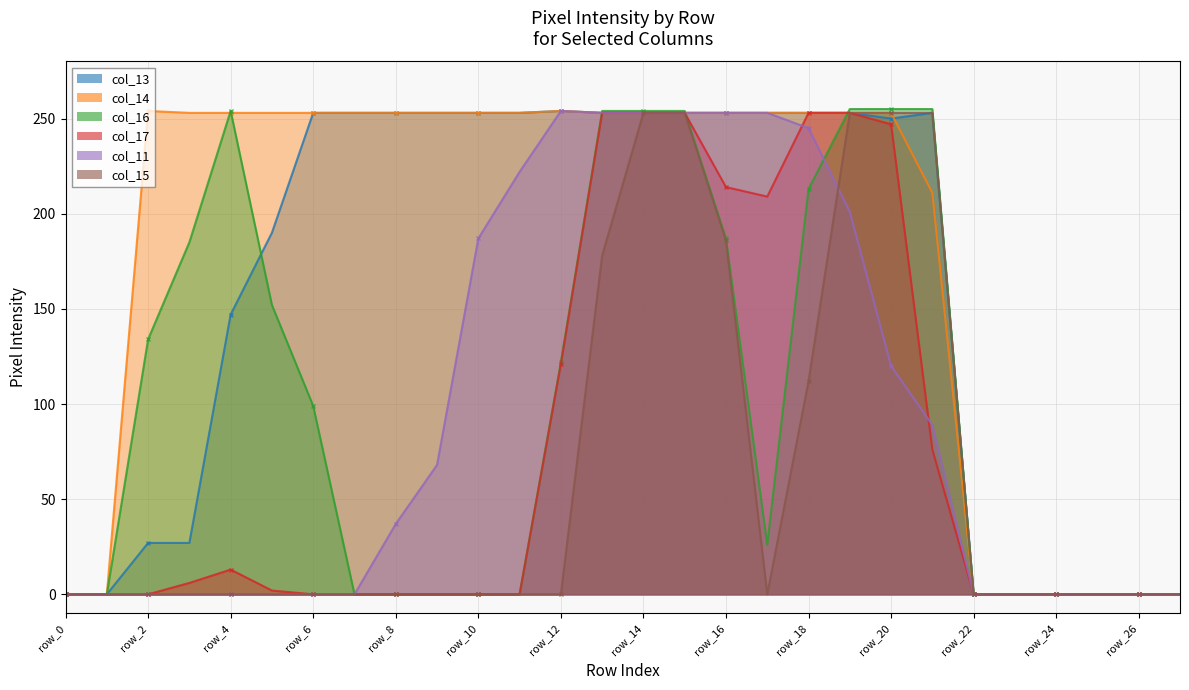

The col_13 series shows 343 at row_19. True or false?

False